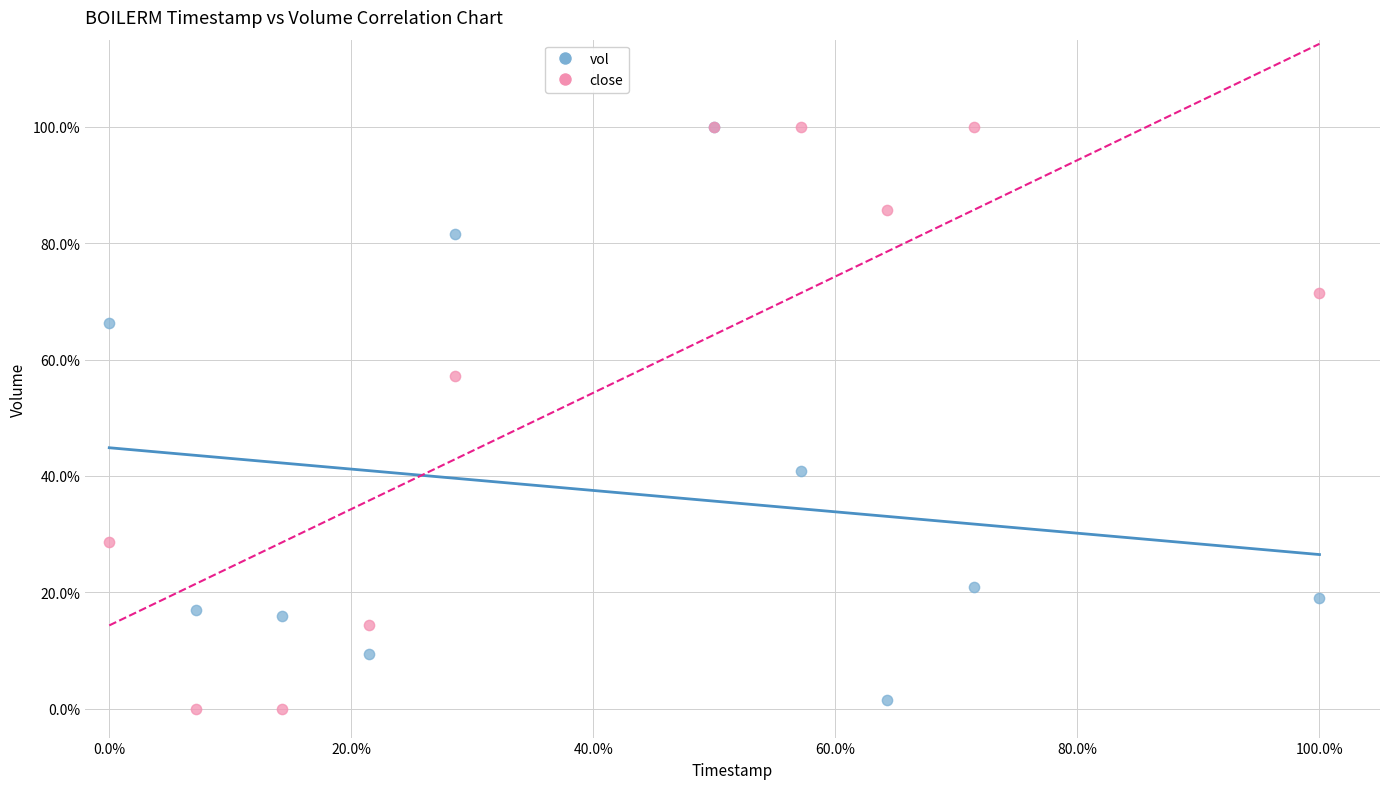

What are all the series names shown in the legend?

vol, close